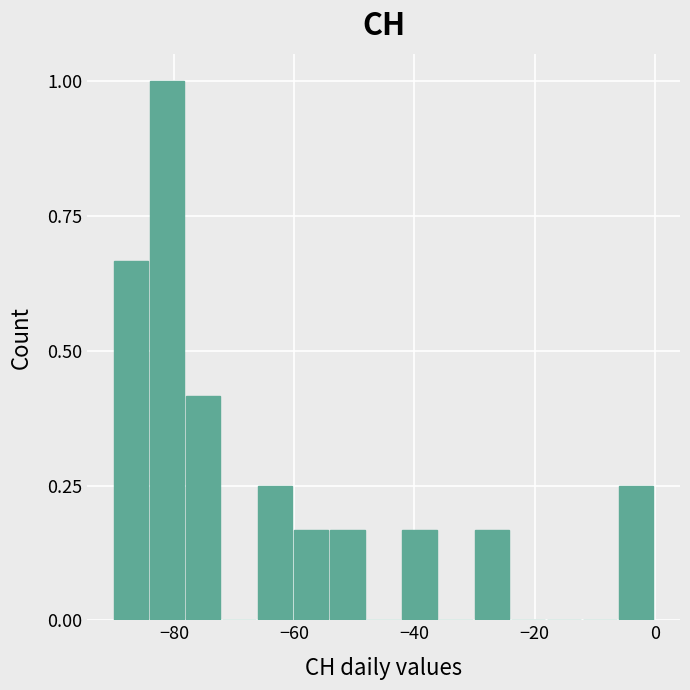

Around what value on the x-axis is the tallest bar? Give the approximate position of its centre, as read against the axis.

-82